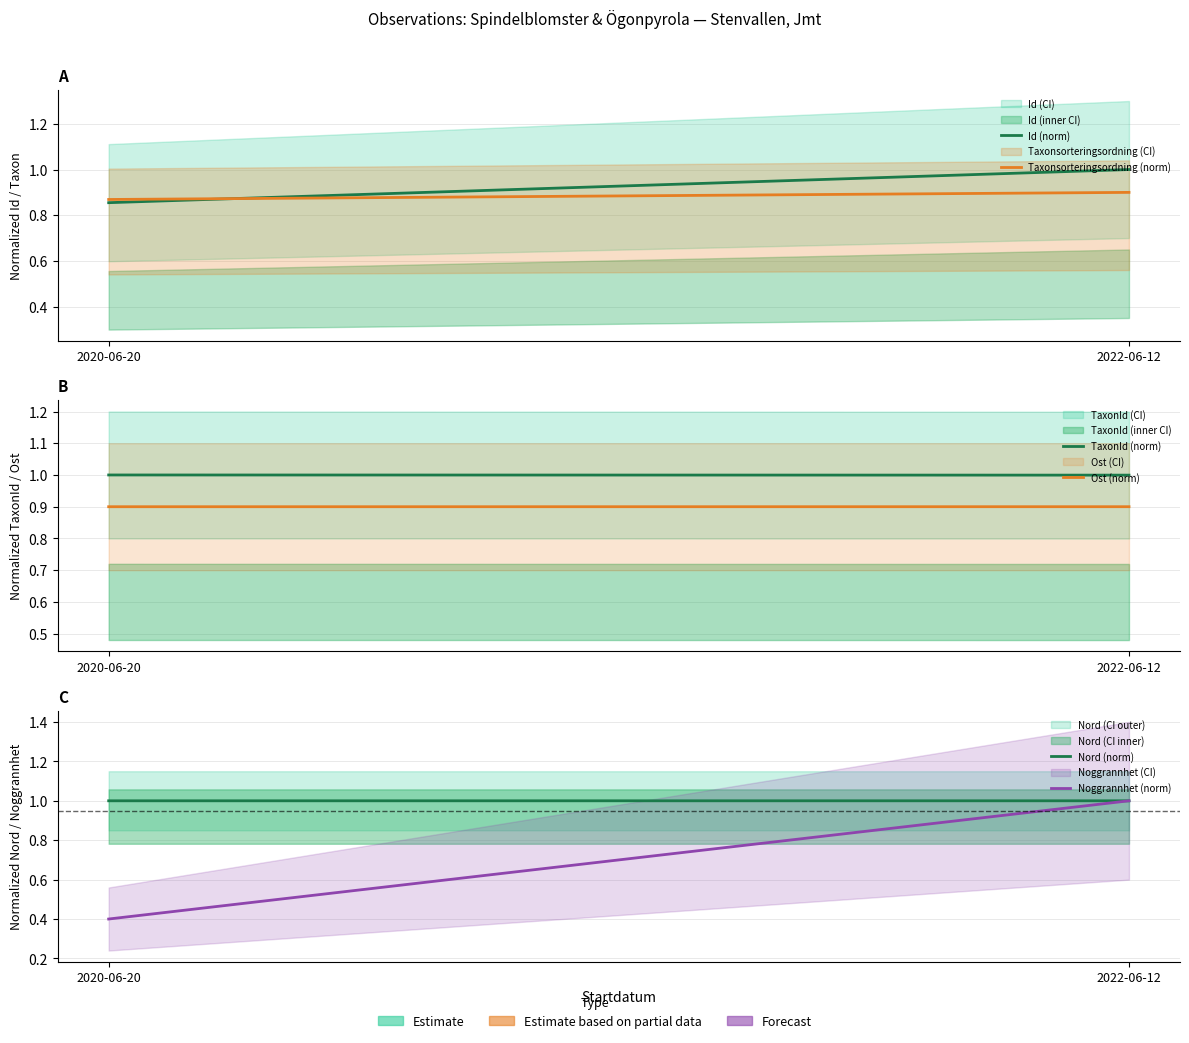

Reading left to right, transcribe all the data shown in this chart.

Id (norm): 2020-06-20=0.9	2022-06-12=1.0
Taxonsorteringsordning (norm): 2020-06-20=0.9	2022-06-12=0.9
TaxonId (norm): 2020-06-20=1.0	2022-06-12=1.0
Ost (norm): 2020-06-20=0.9	2022-06-12=0.9
Nord (norm): 2020-06-20=1.0	2022-06-12=1.0
Noggrannhet (norm): 2020-06-20=0.4	2022-06-12=1.0